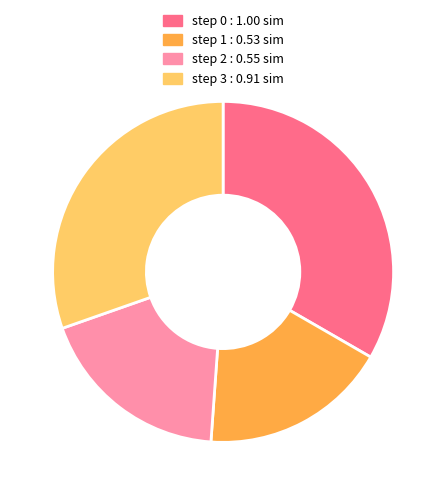

How many slices are in this pie chart?

4